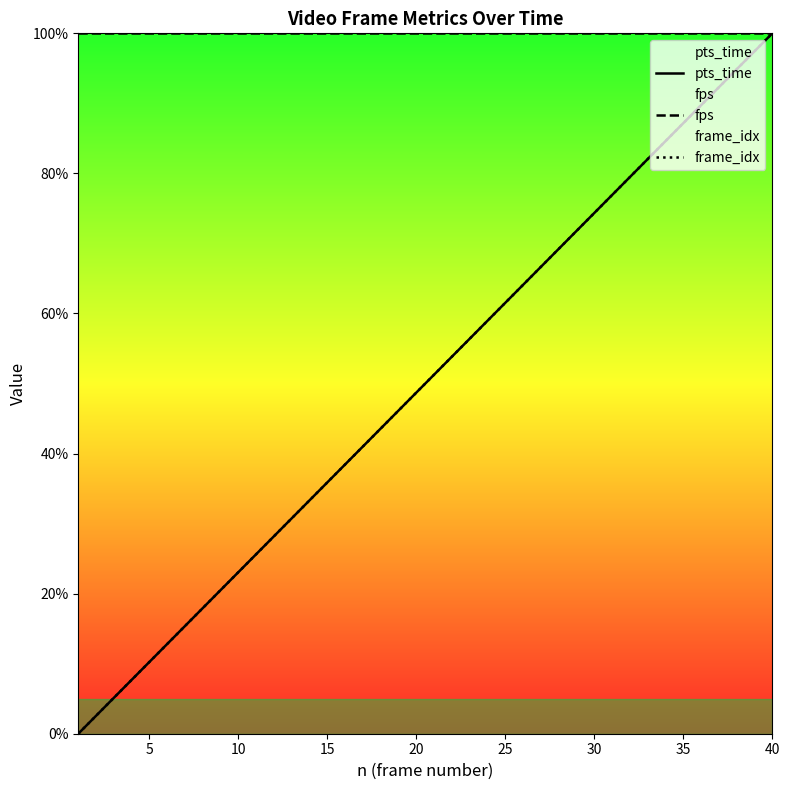

What are all the series names shown in the legend?

pts_time, fps, frame_idx